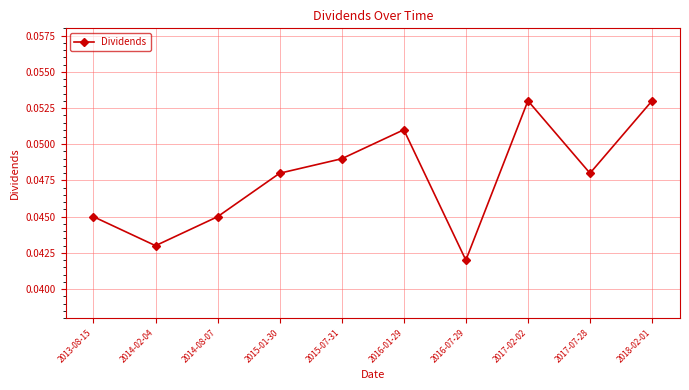

Which label corresponds to the smallest value in the chart?

2016-07-29